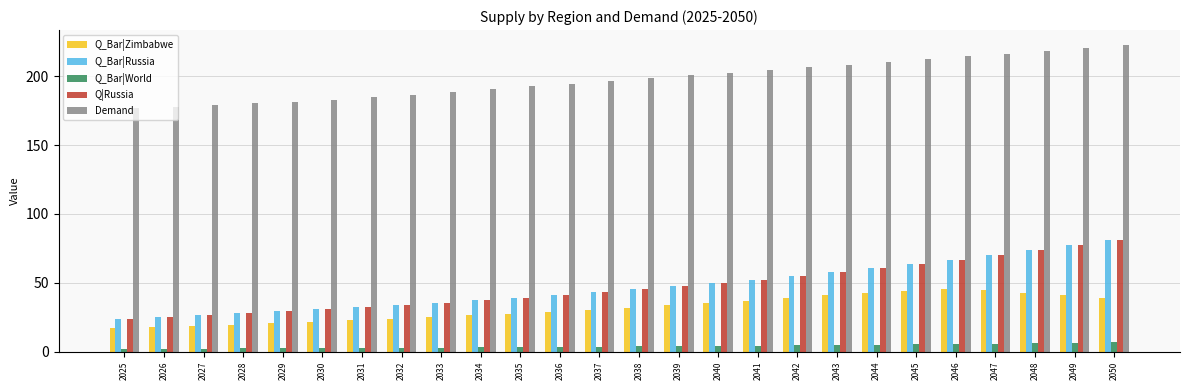

What is the highest value of the Q_Bar|Russia series?

81.3